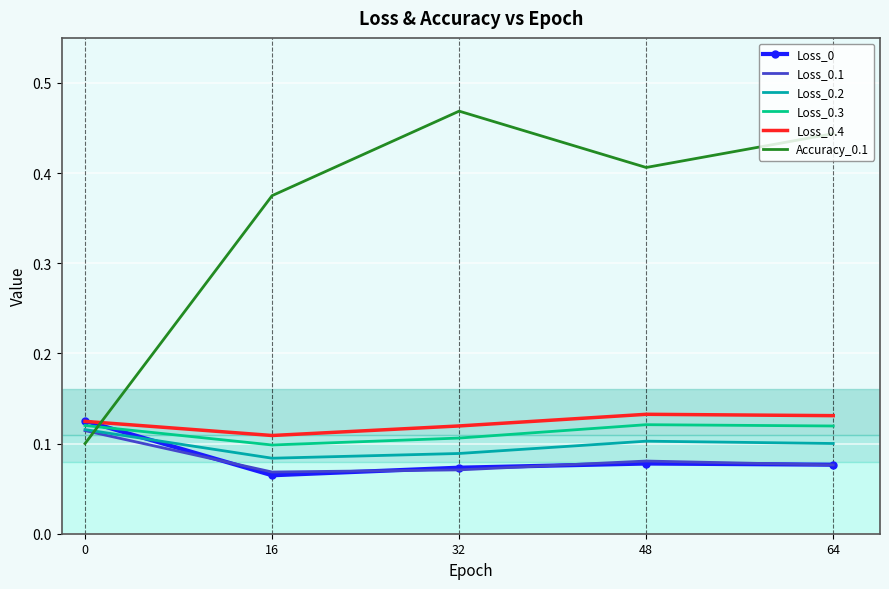

What is the total value across all series at 0?

0.7